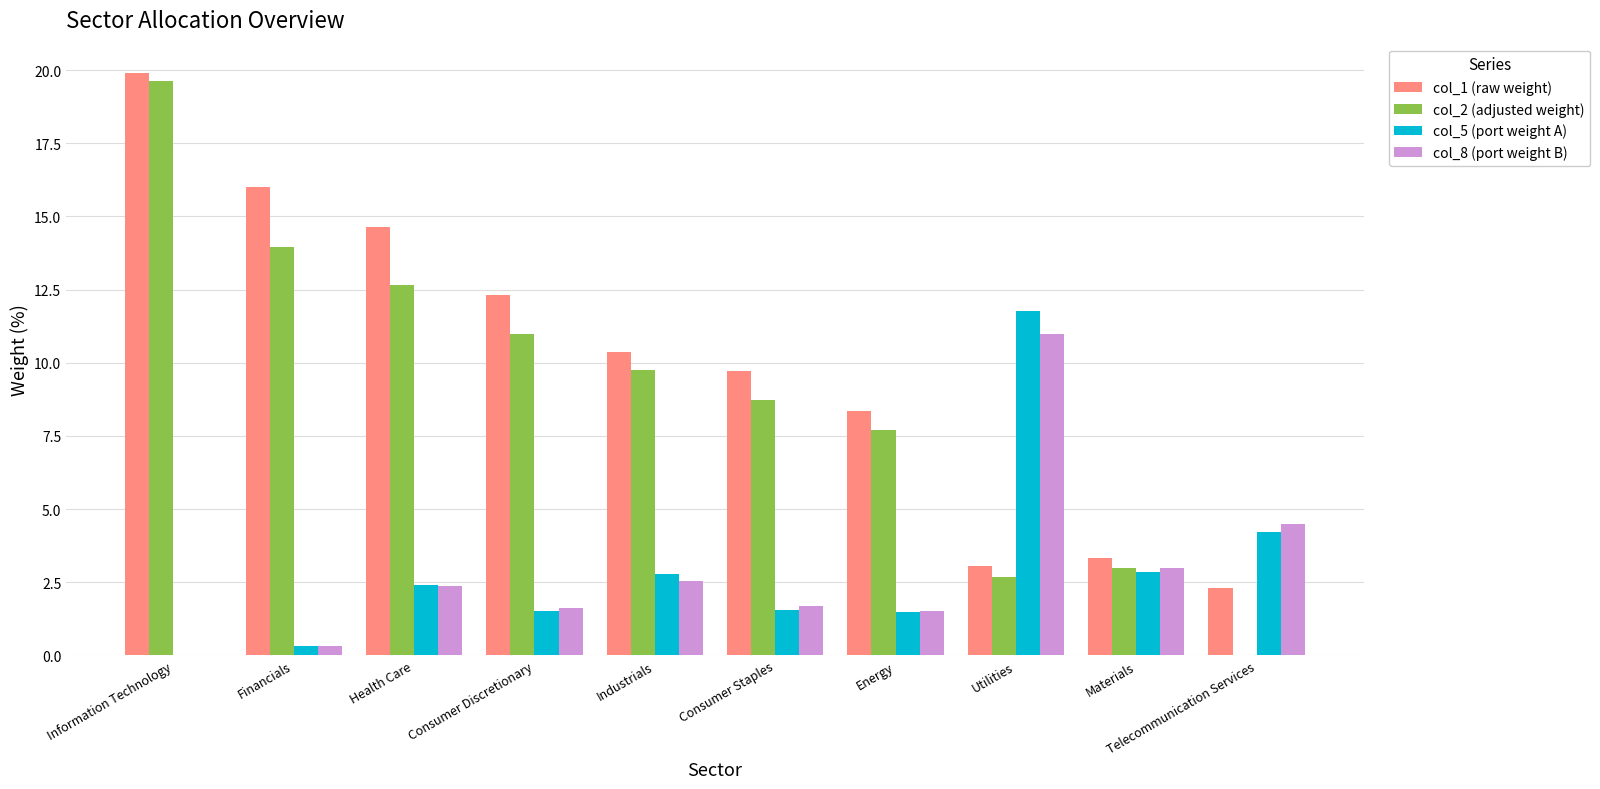

How many groups of bars are there?

10